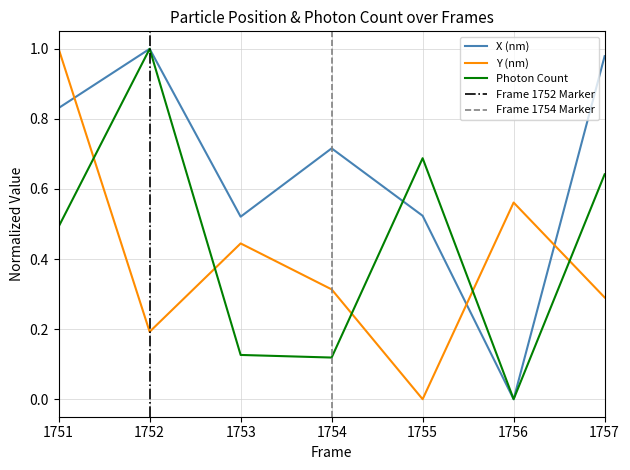

At which category does the chart reach its peak across all series?

1752